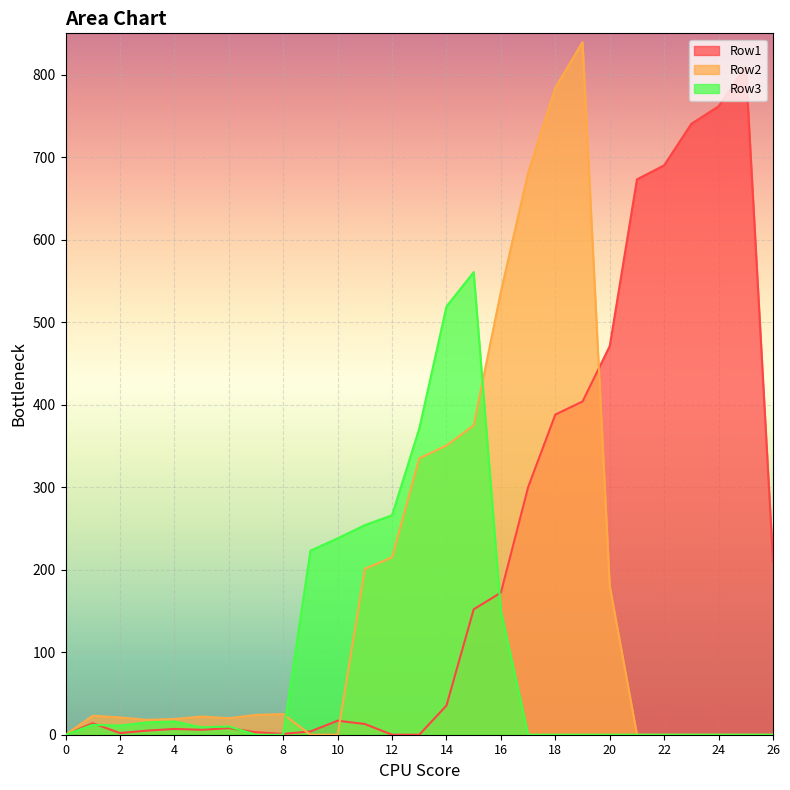

How many lines are shown in the chart?

3